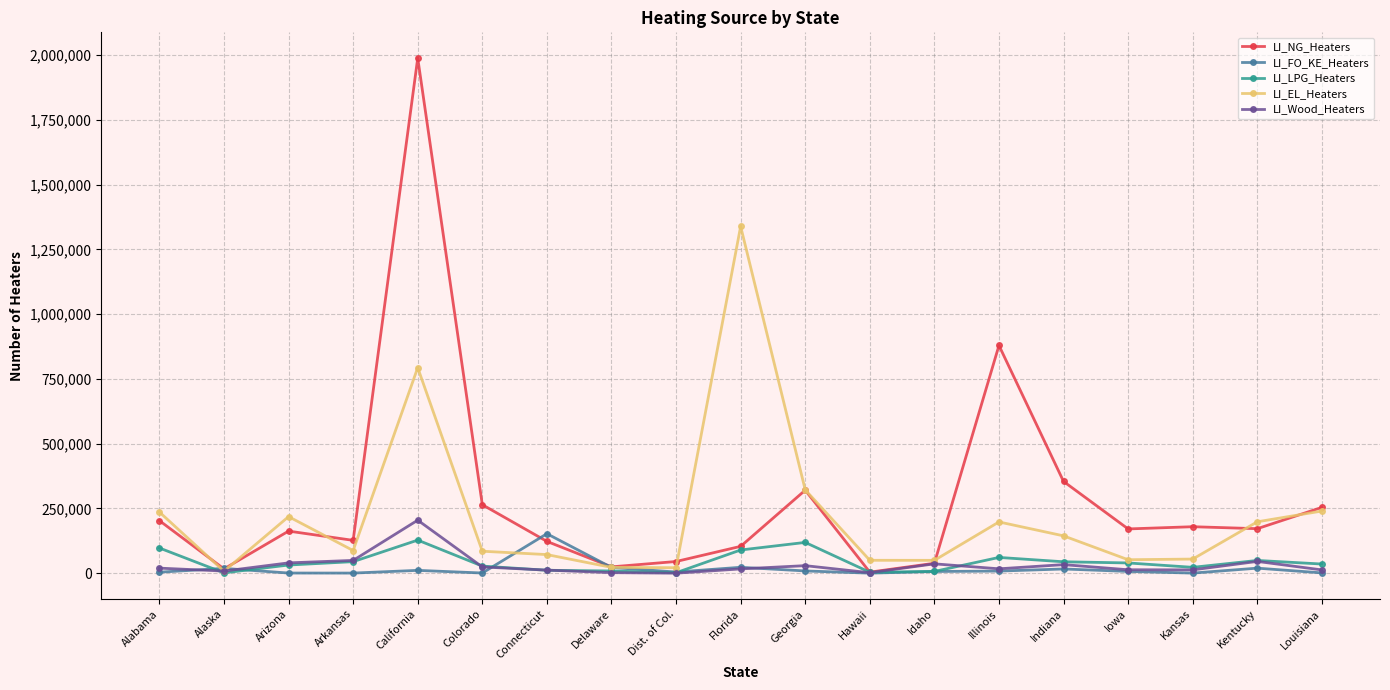

Where is the first local minimum for LI_LPG_Heaters?

Alaska